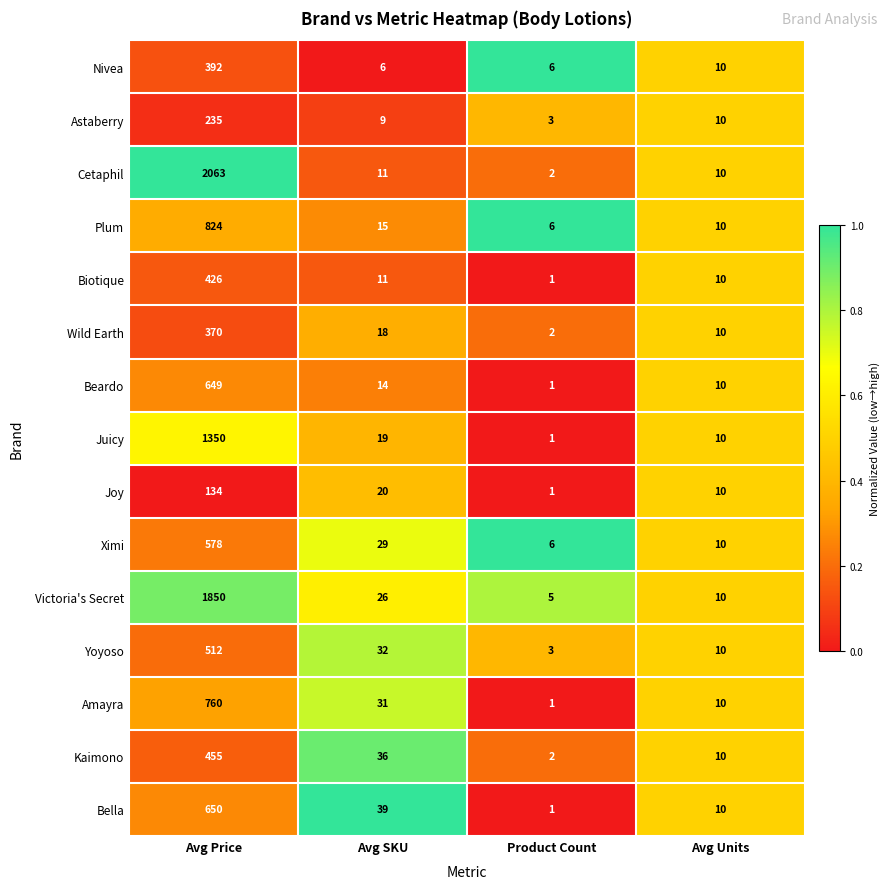

What is the sum of all Kaimono values?

503